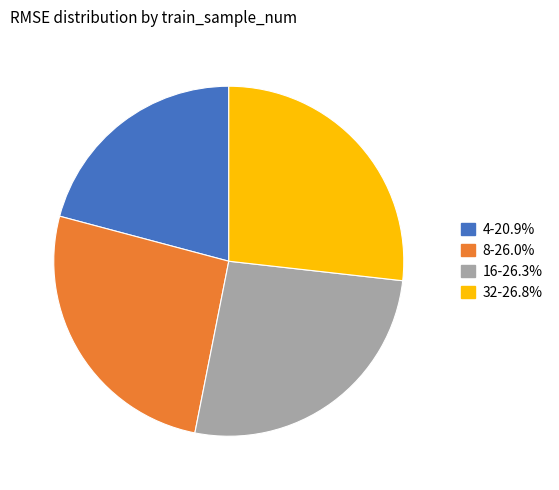

Do 16-26.3% and 8-26.0% together represent more than half of the pie?

Yes